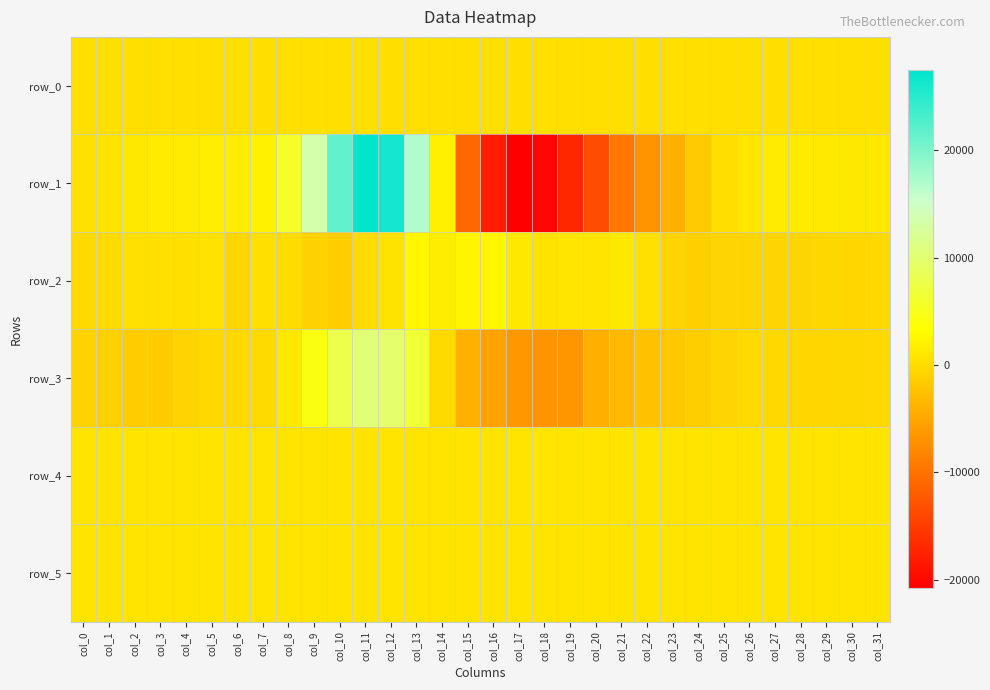

Between col_8 and col_11, which is larger?

col_11